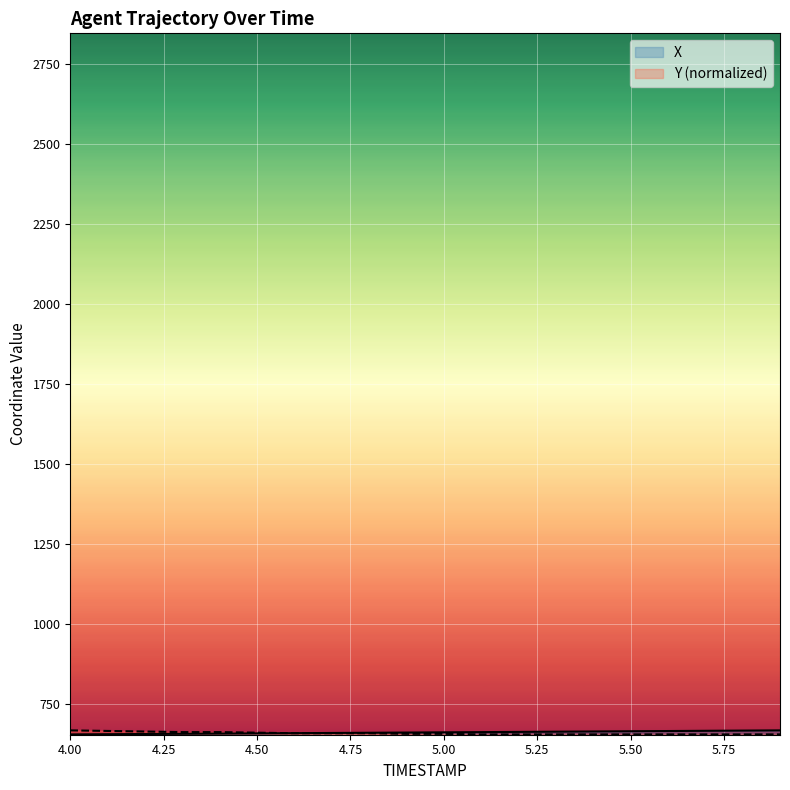

At which category does the chart reach its peak across all series?

5.9